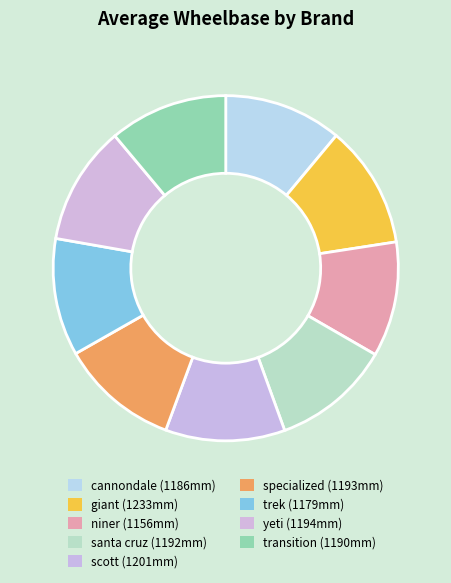

Count the number of slices in the pie.

9